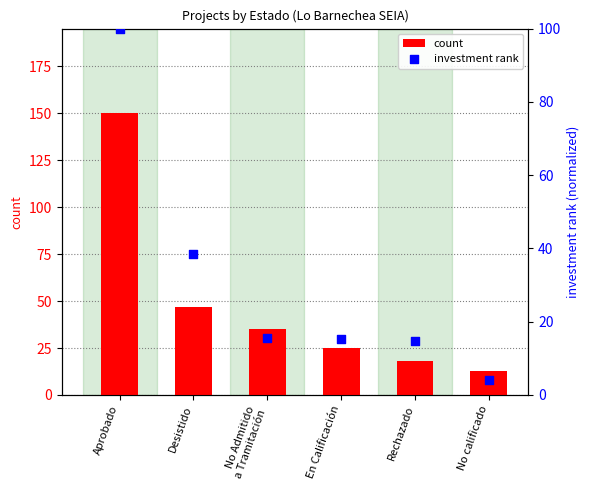

Is the value of investment rank at Desistido greater than the value of count at No Admitido
a Tramitación?

Yes